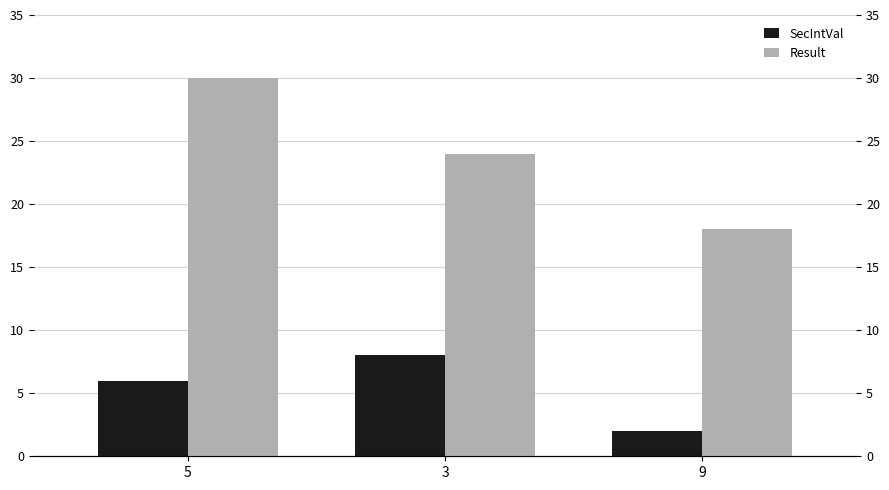

Where does the Result series first go above 24?

5